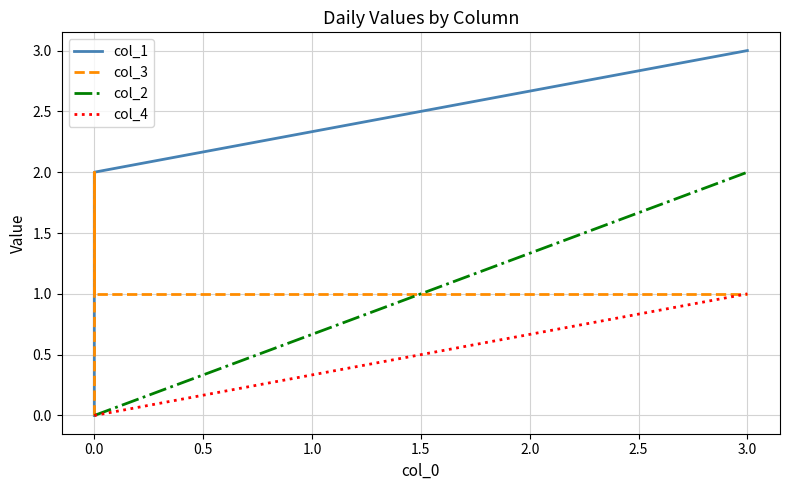

What is the difference between the highest and lowest values at 0.5?

2